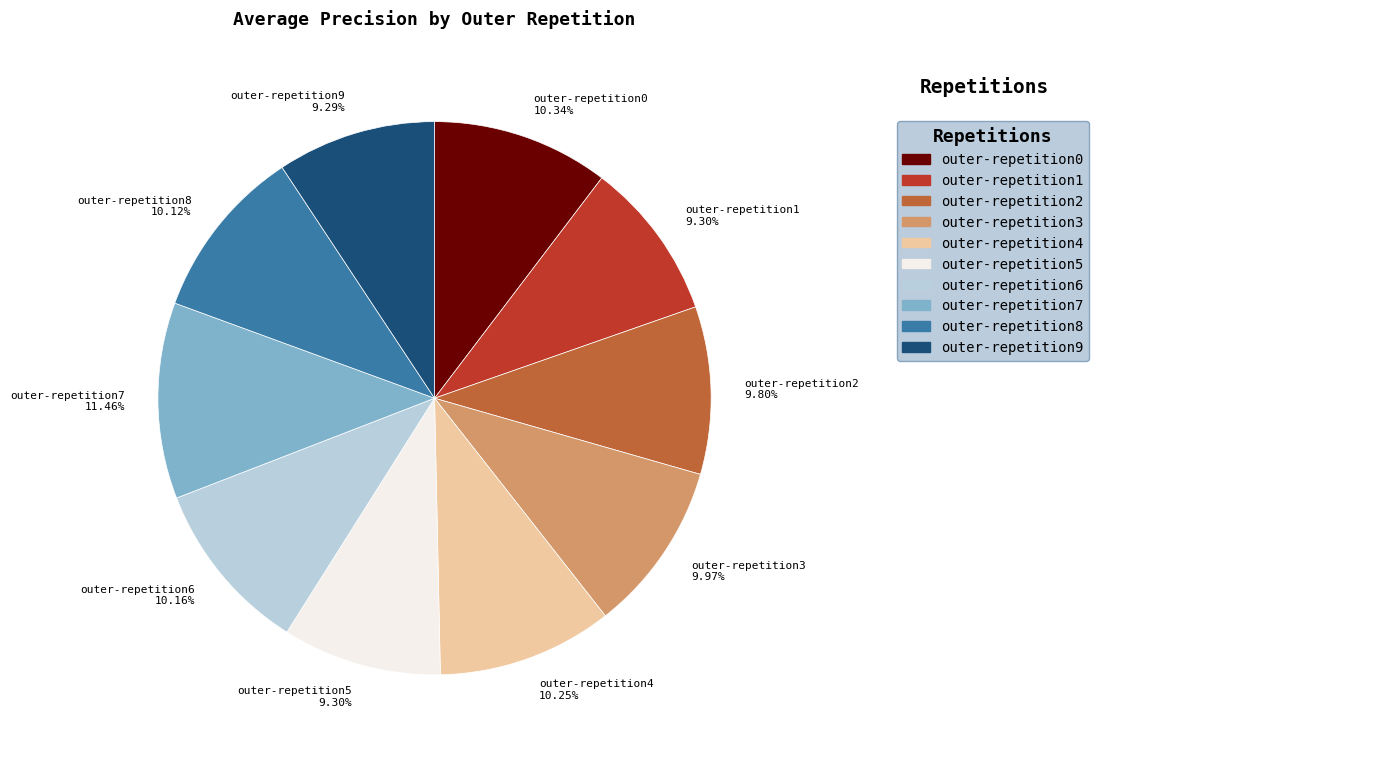

To the nearest percent, what percentage of the pie is outer-repetition1?

9%